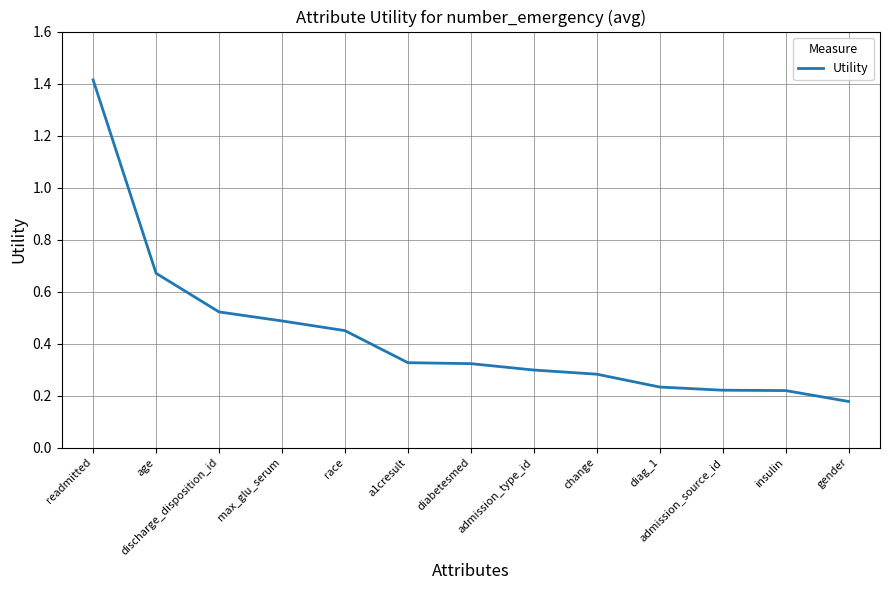

Where is the data nearest to the value 0?

gender